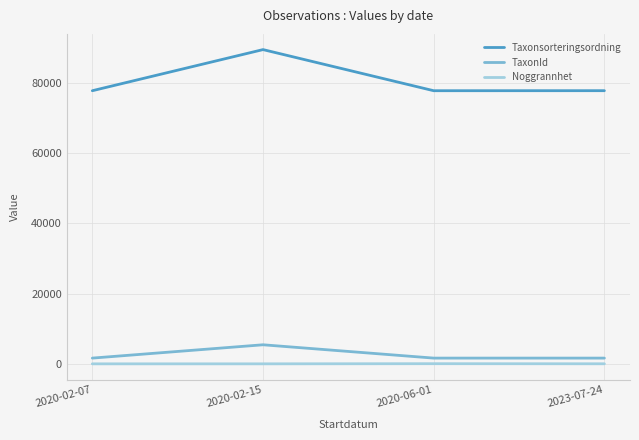

What is the sum of all Taxonsorteringsordning values?

322558